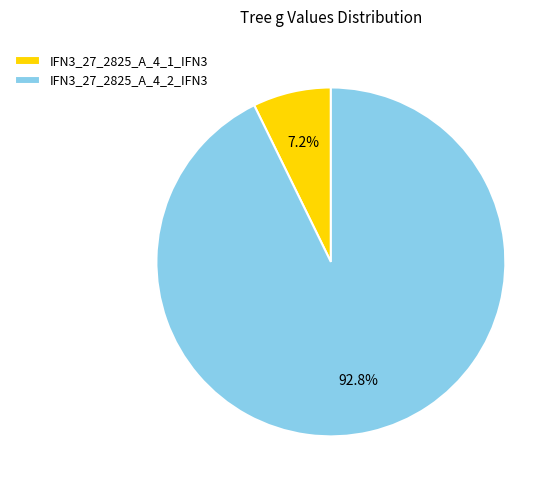

The IFN3_27_2825_A_4_1_IFN3 slice represents 7% of the pie. True or false?

True